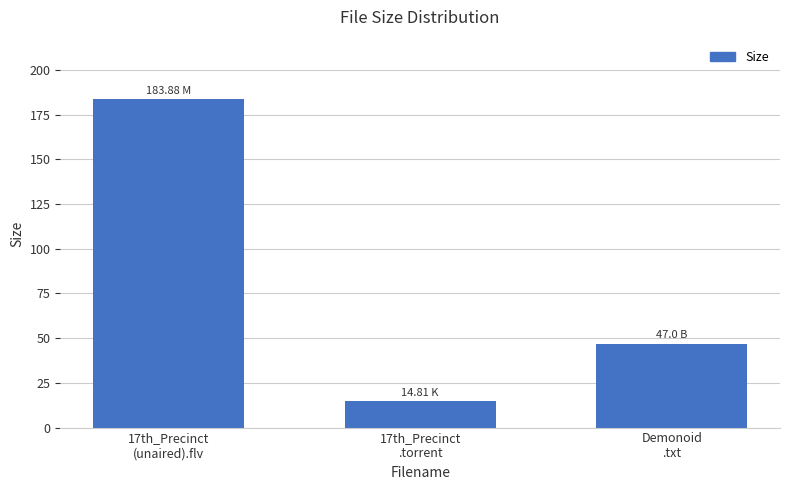

What is the difference between the maximum and minimum values?

169.1